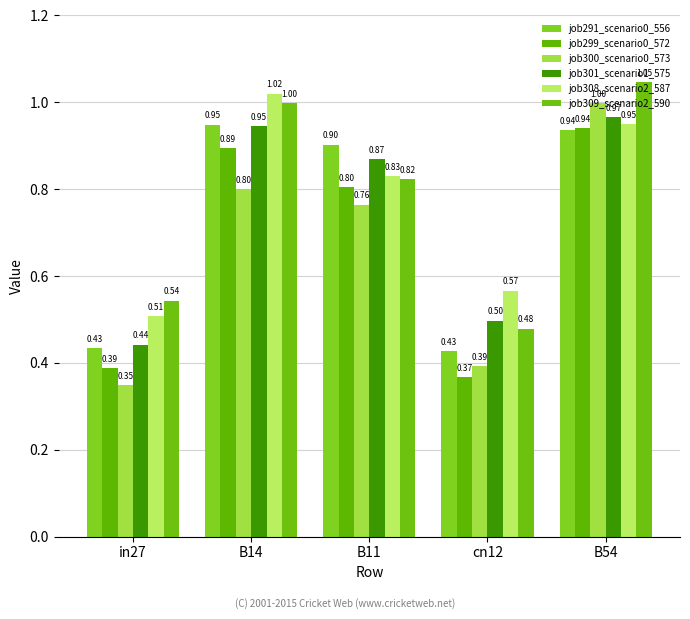

What is the sum of all job300_scenario0_573 values?

3.3